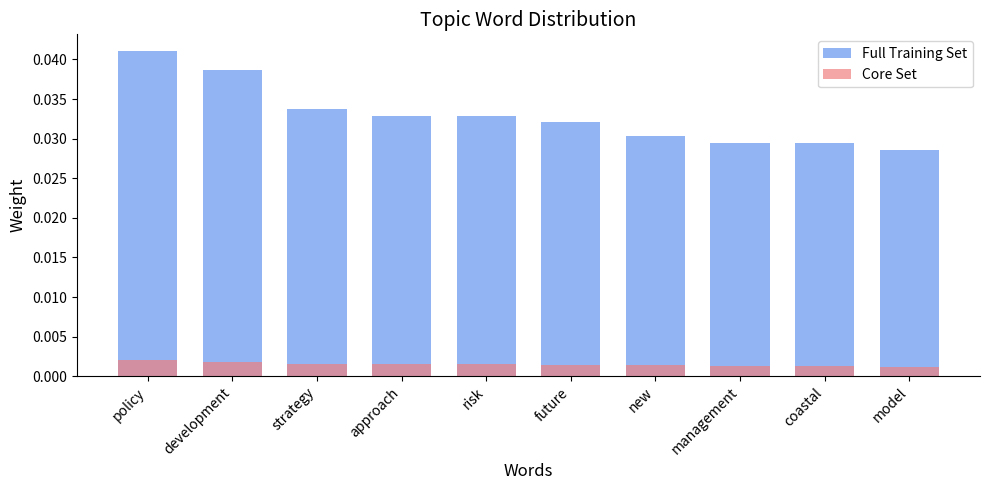

What are all the series names shown in the legend?

Full Training Set, Core Set